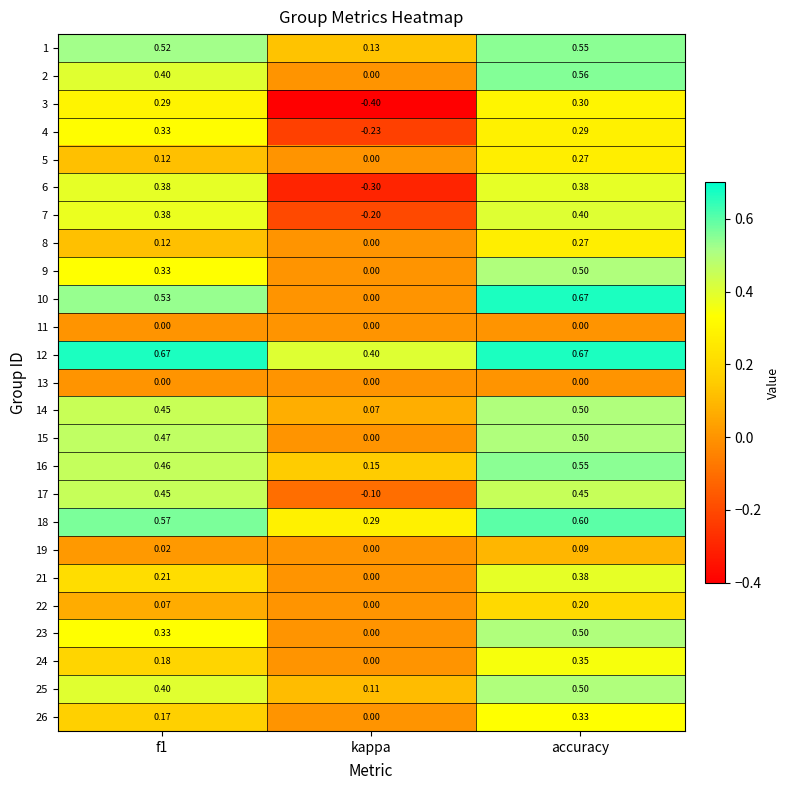

Is the value of 24 at accuracy greater than the value of 15 at kappa?

Yes